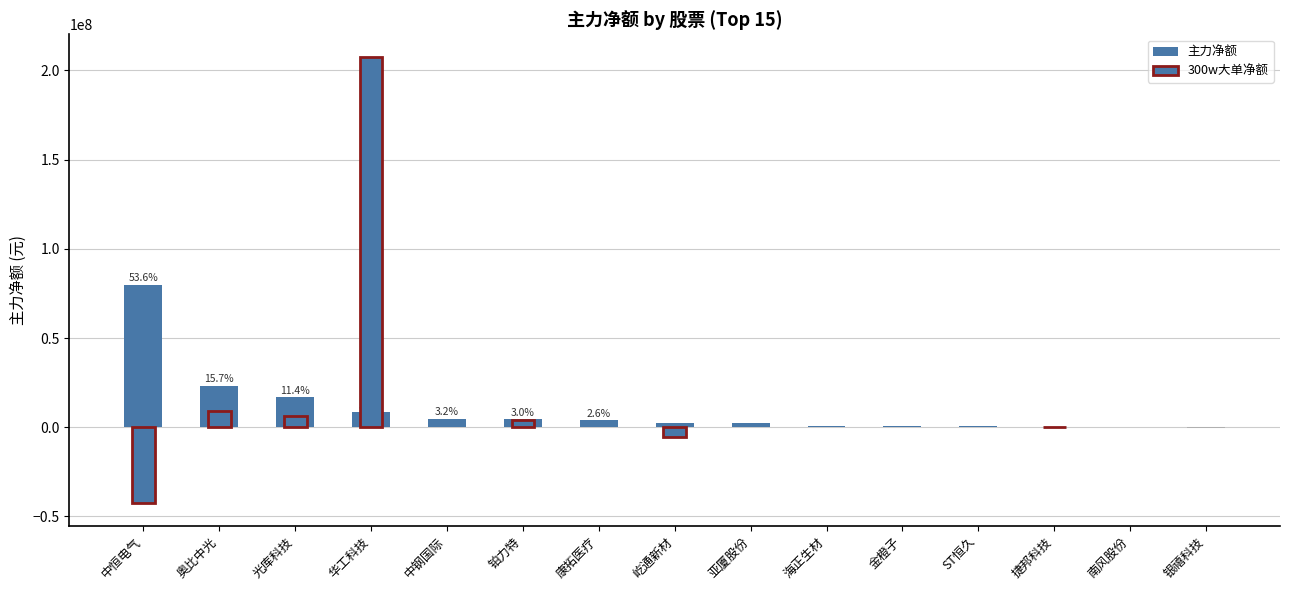

Count the number of categories in the chart.

15